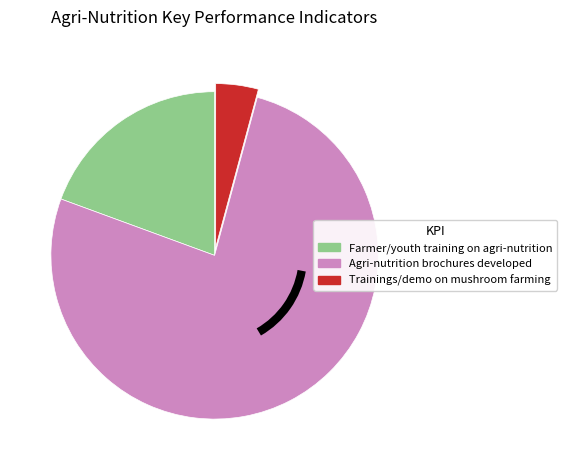

Is there a majority slice in this chart?

Yes